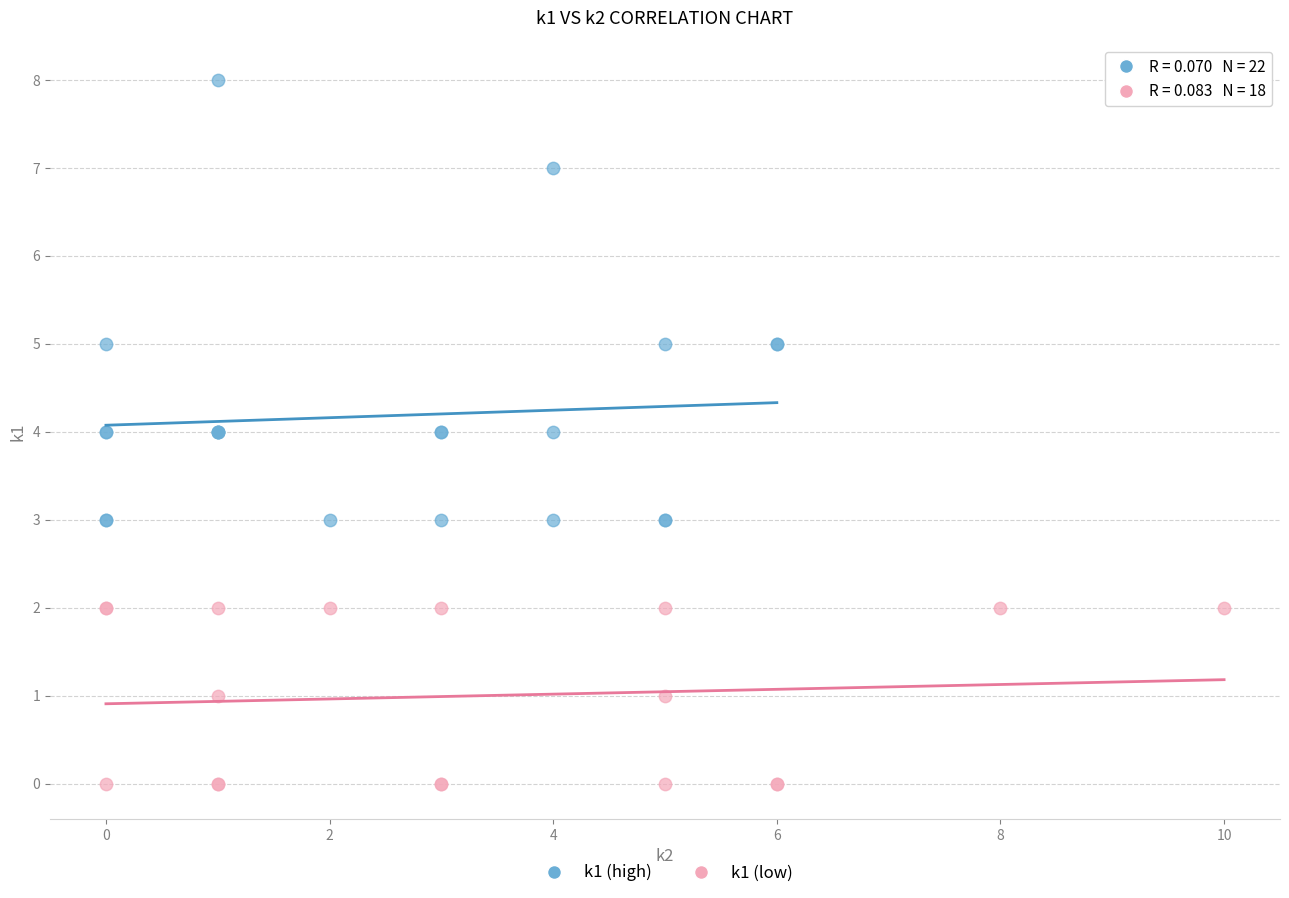

Which series reaches the maximum Y coordinate?

k1 (high)